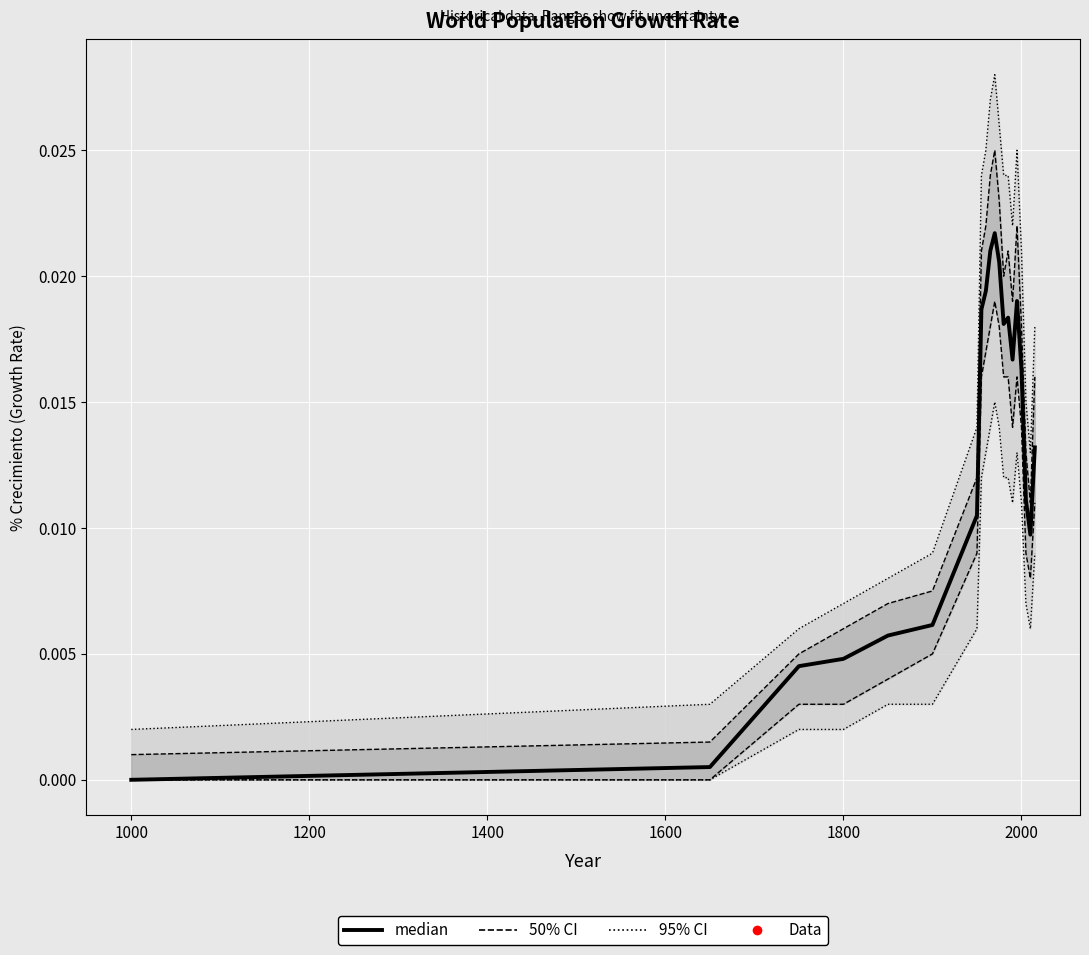

What is the label of the 19th point from the right?

1000